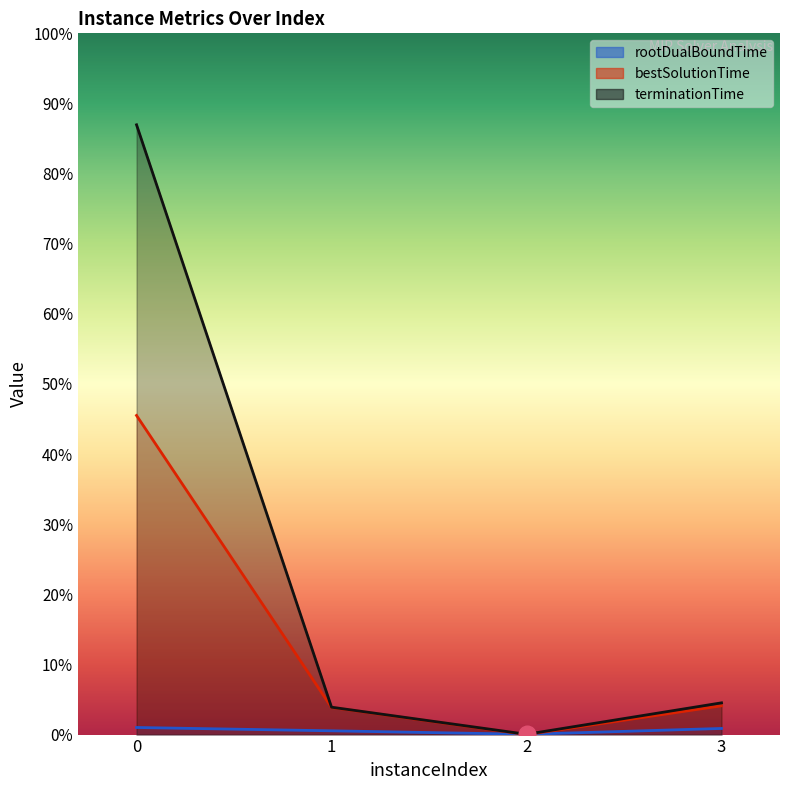

Rank the series by their average value, from lowest to highest.

rootDualBoundTime, bestSolutionTime, terminationTime